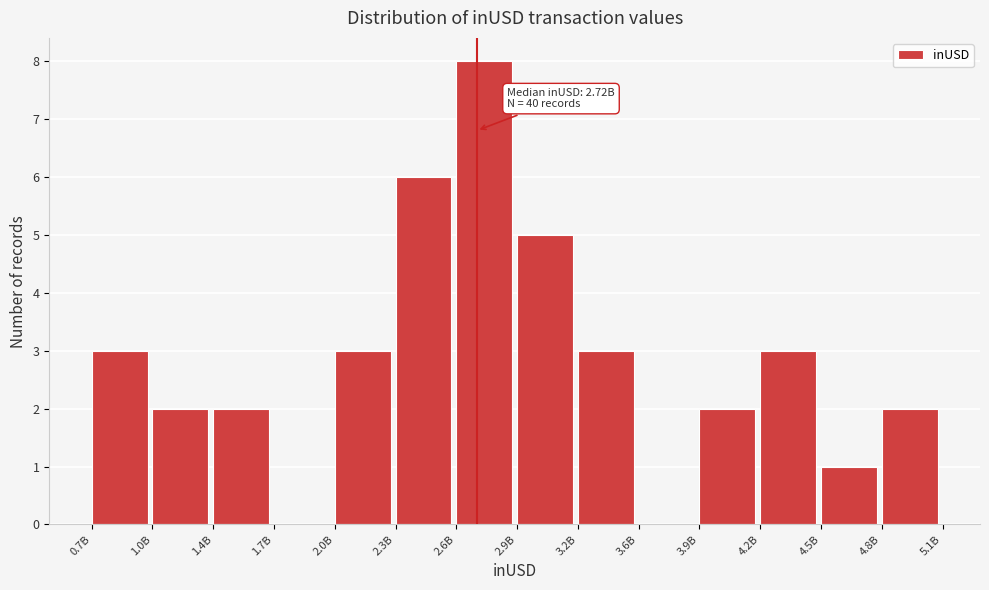

Reading right to left, what are all the values shown in this chart?

4.8B=2	4.5B=1	4.2B=3	3.9B=2	3.6B=0	3.2B=3	2.9B=5	2.6B=8	2.3B=6	2.0B=3	1.7B=0	1.4B=2	1.0B=2	0.7B=3